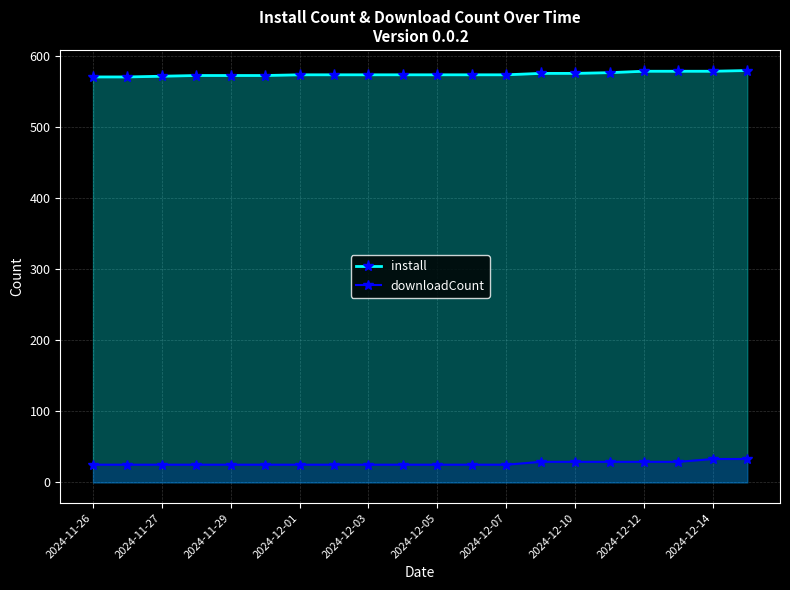

Does the chart have visible grid lines?

Yes